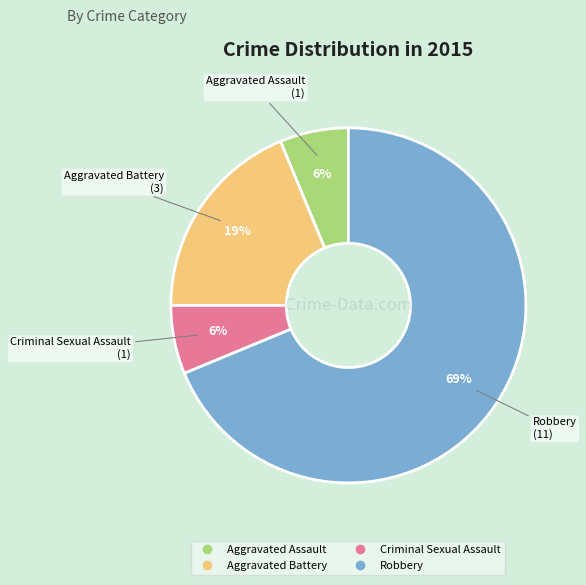

Which slice is the largest?

Robbery